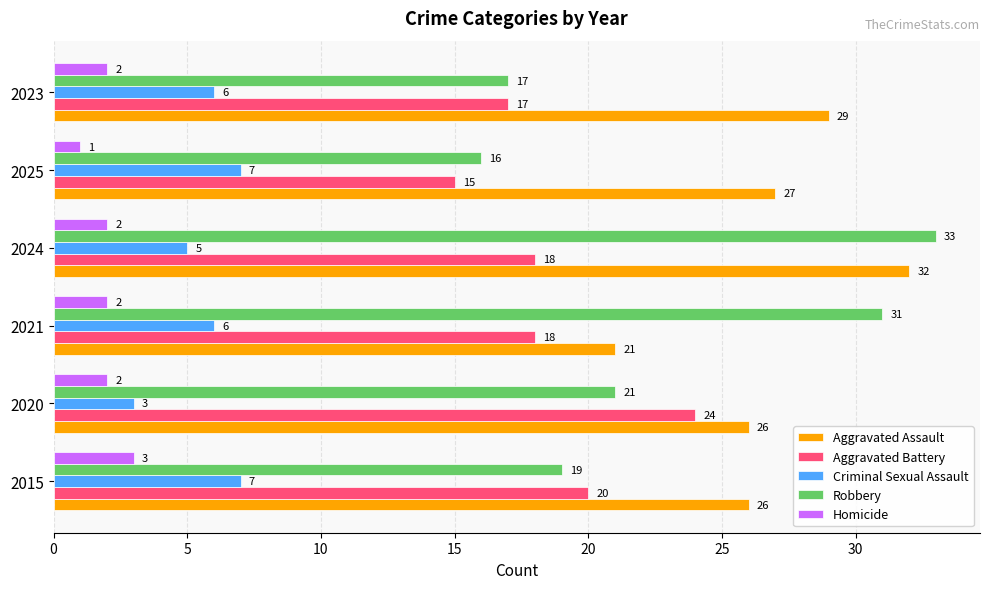

The Robbery series shows 16 at 2025. True or false?

True